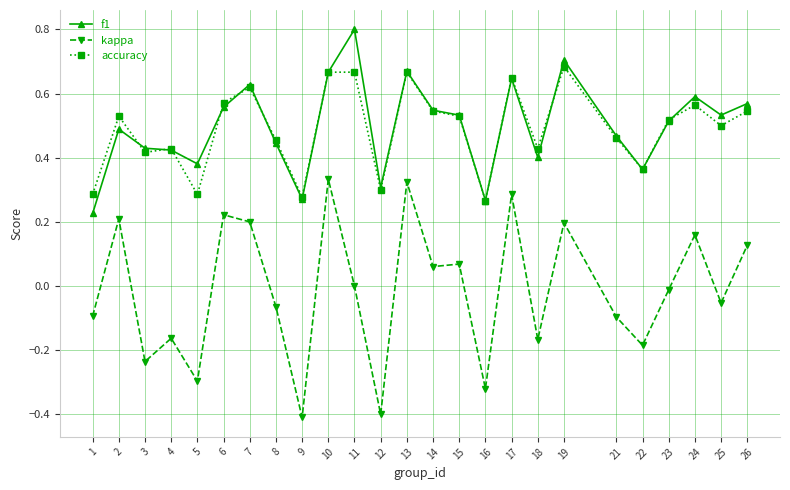

Is the value of accuracy at 9 greater than the value of kappa at 8?

Yes